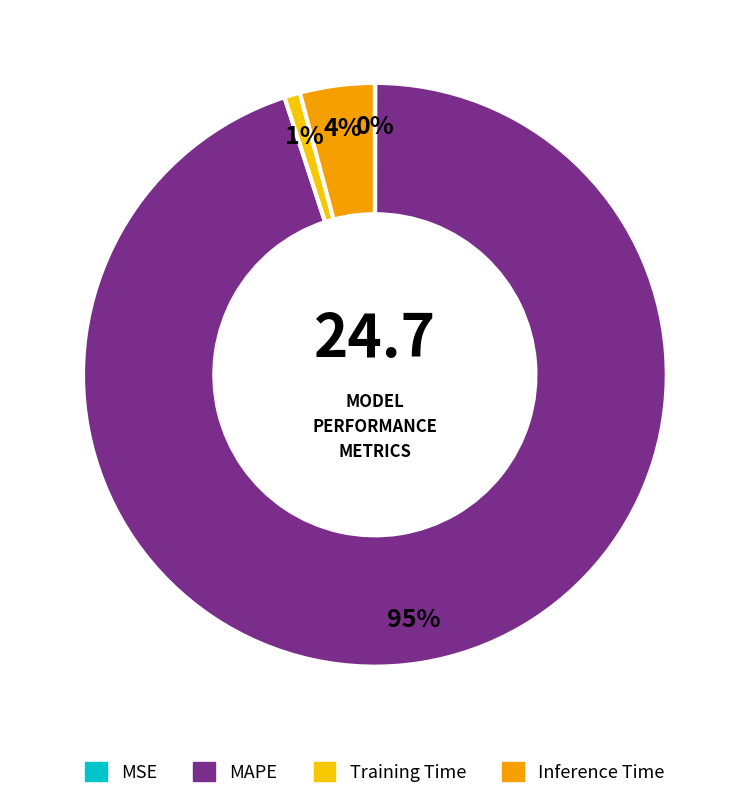

Which slice is the smallest?

MSE